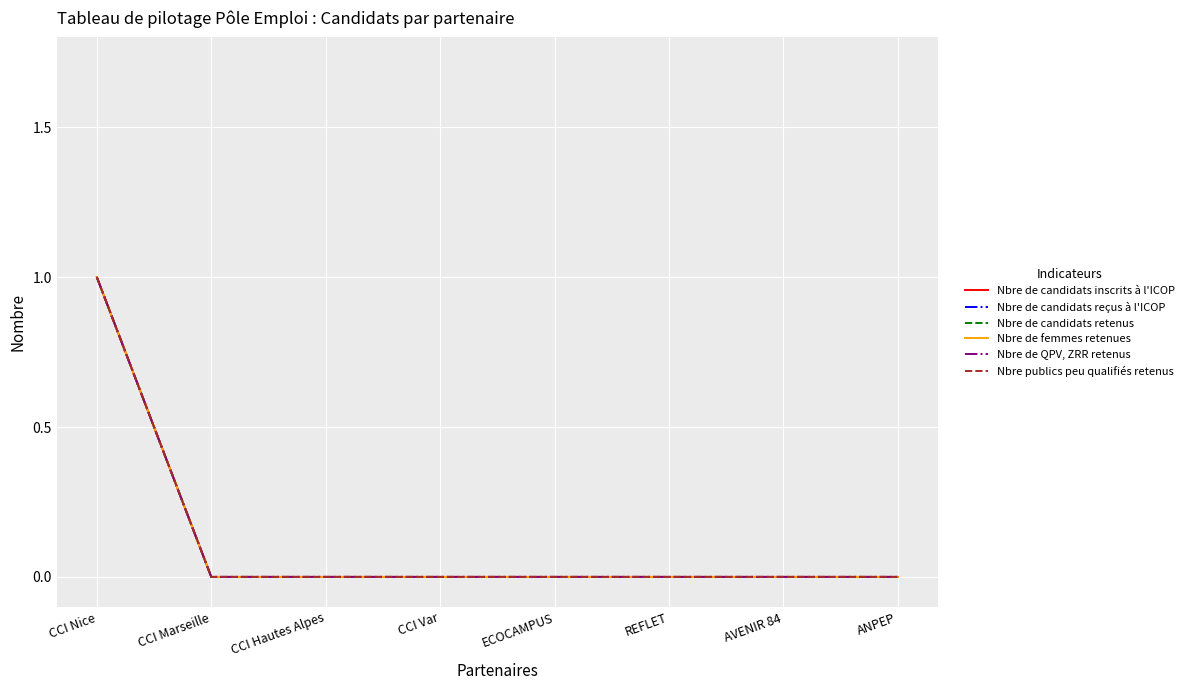

The Nbre de candidats inscrits à l'ICOP series shows 1 at CCI Nice. True or false?

True